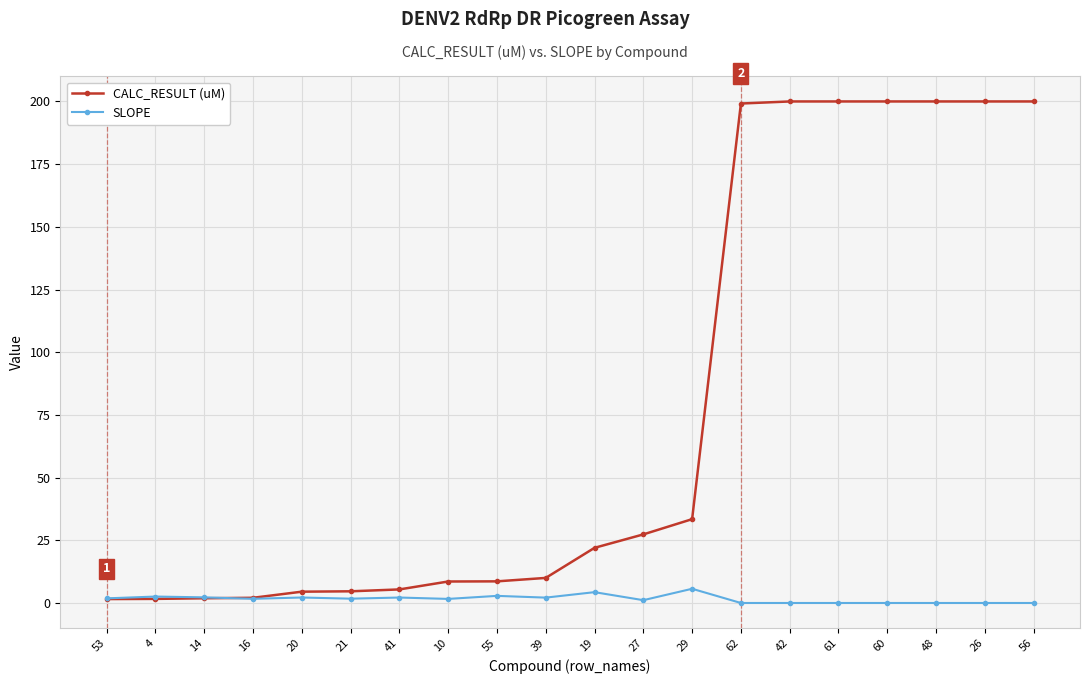

Which series has the largest total across all categories?

CALC_RESULT (uM)